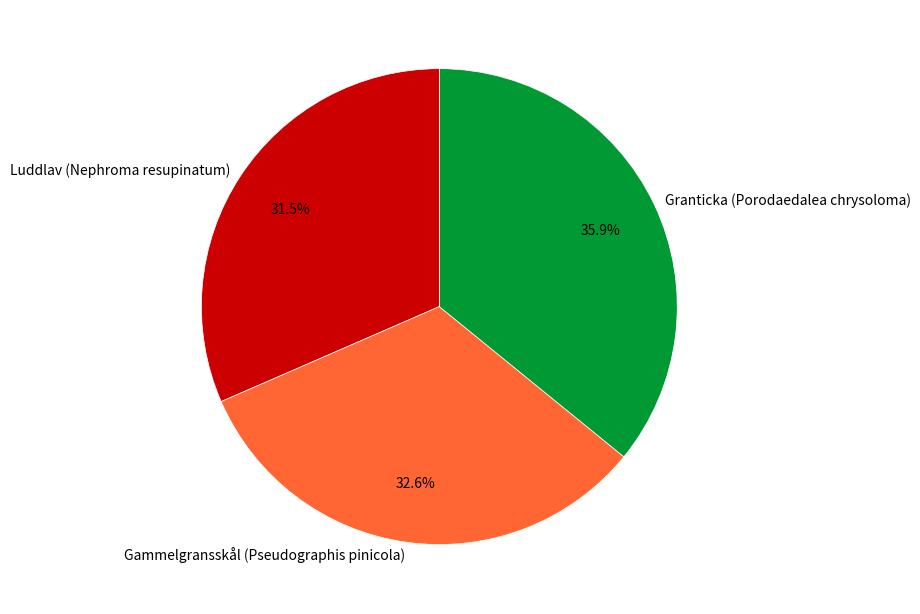

Do Luddlav (Nephroma resupinatum) and Gammelgransskål (Pseudographis pinicola) together represent more than half of the pie?

Yes